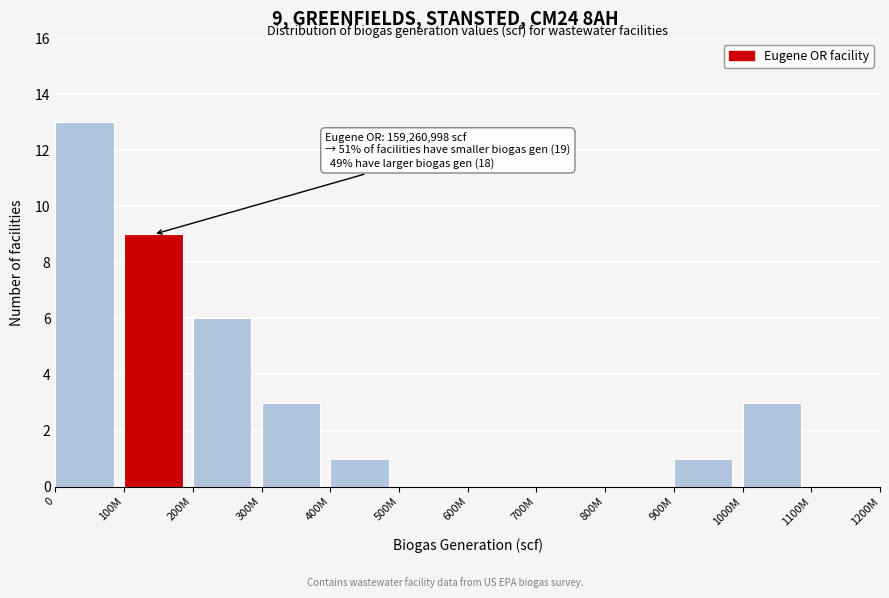

Reading left to right, what are all the values shown in this chart?

0=13	100M=9	200M=6	300M=3	400M=1	500M=0	600M=0	700M=0	800M=0	900M=1	1000M=3	1100M=0